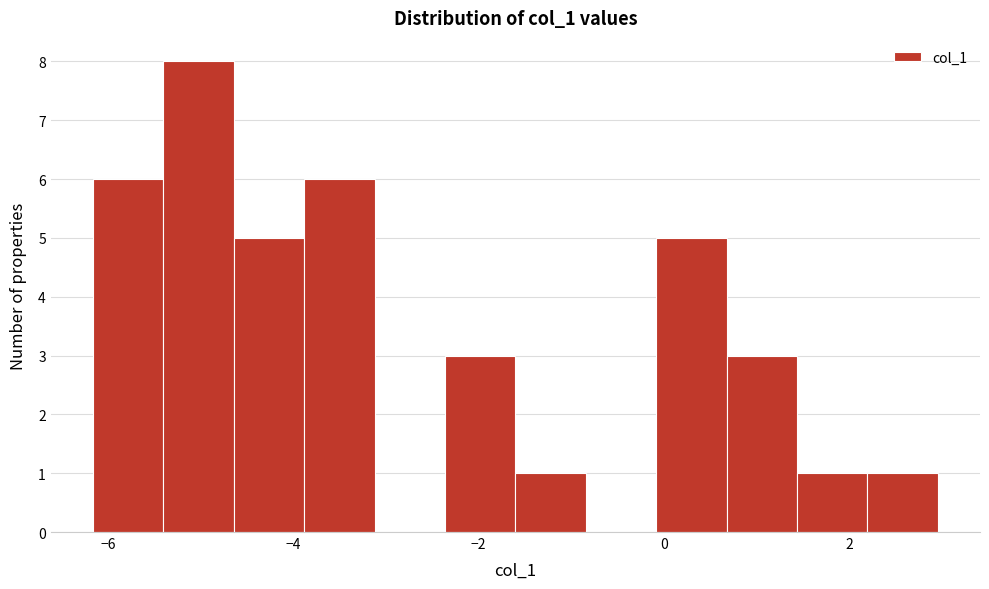

Around what value on the x-axis is the tallest bar? Give the approximate position of its centre, as read against the axis.

-5.0